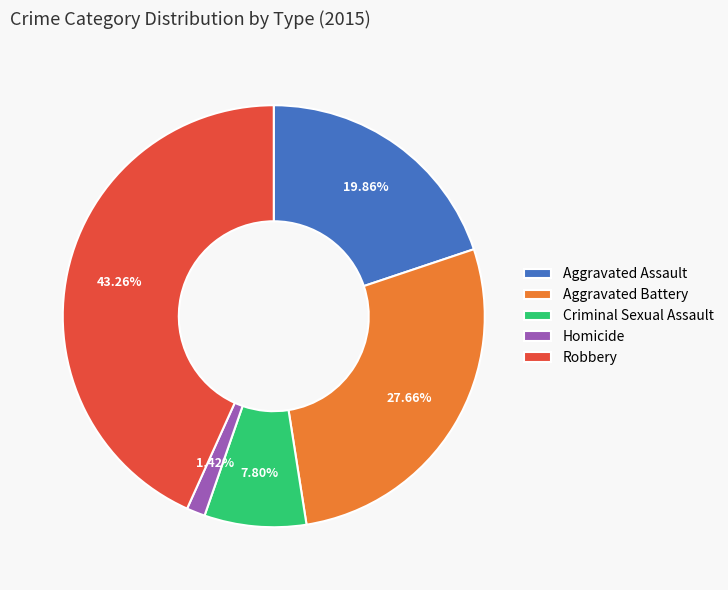

Is it true that Criminal Sexual Assault is 8% of the pie?

True